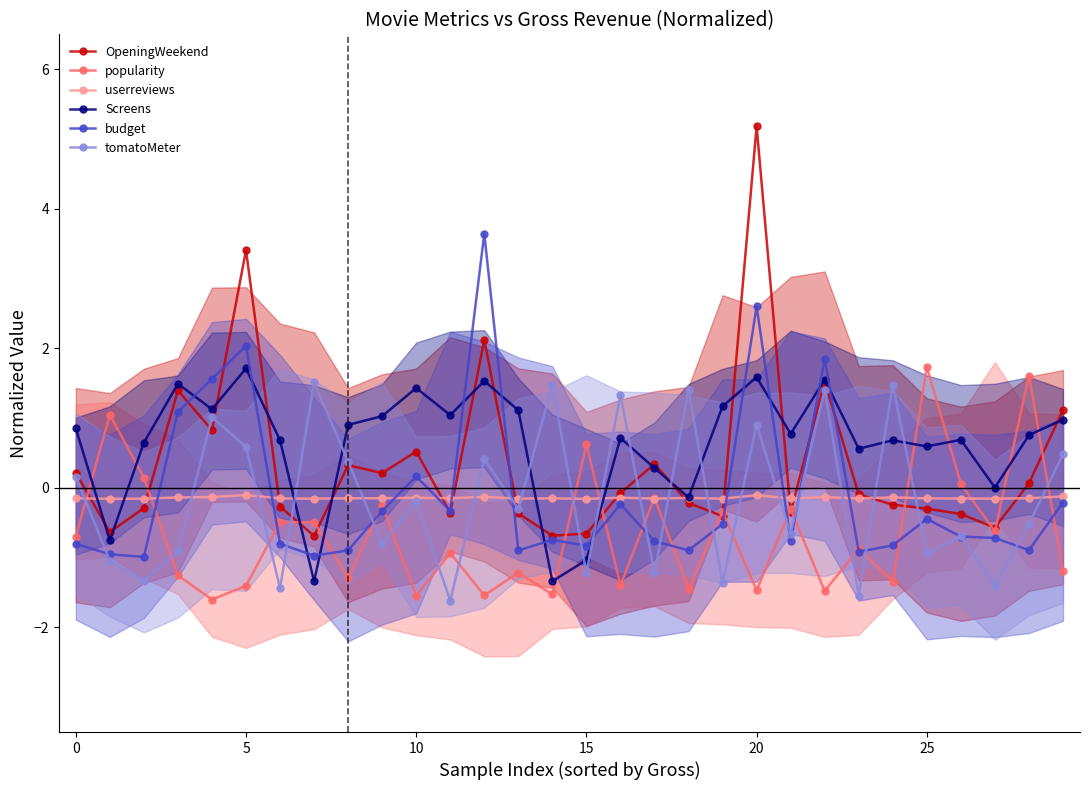

What is the difference between the second highest and minimum values in the userreviews series?

0.1